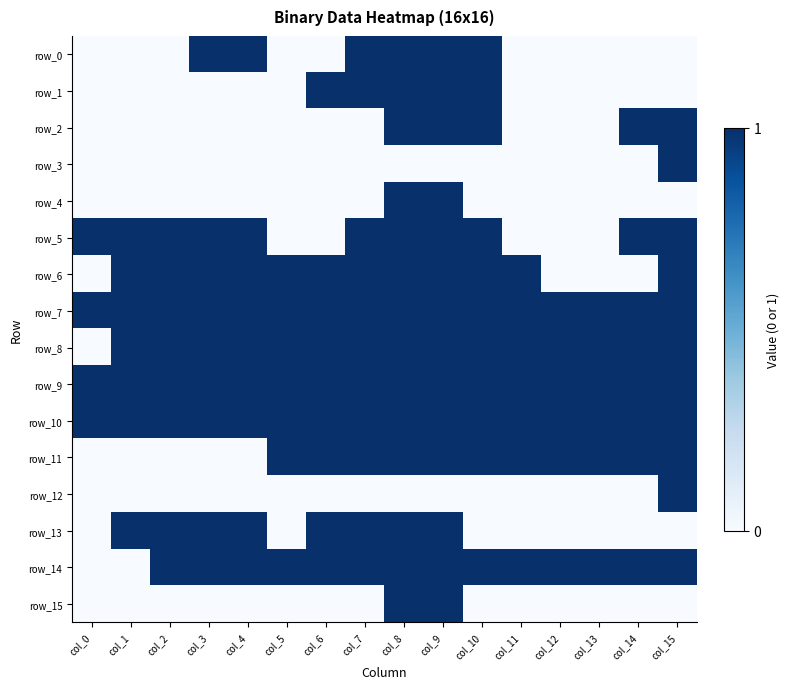

Which series changed the most between col_8 and col_9?

row_0